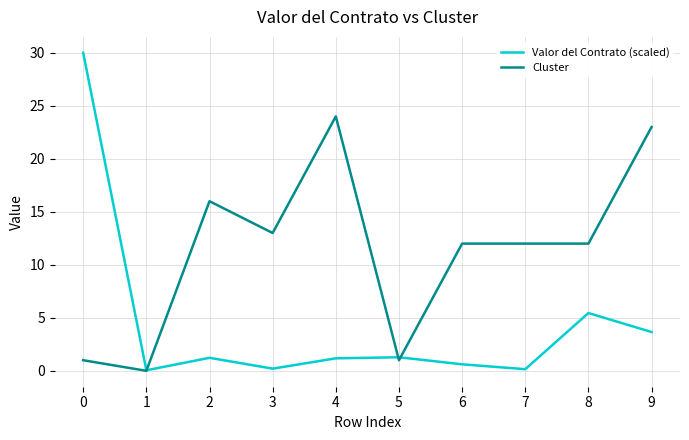

At which label does Cluster reach its minimum?

1